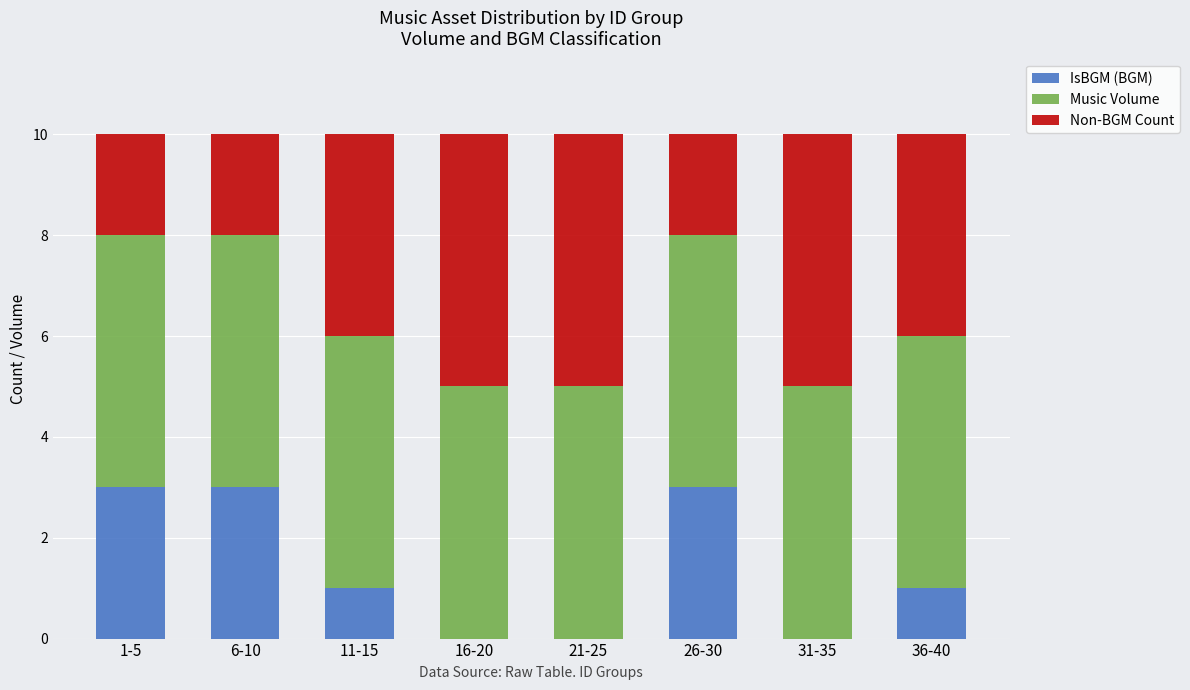

What is the sum of all IsBGM (BGM) values?

11